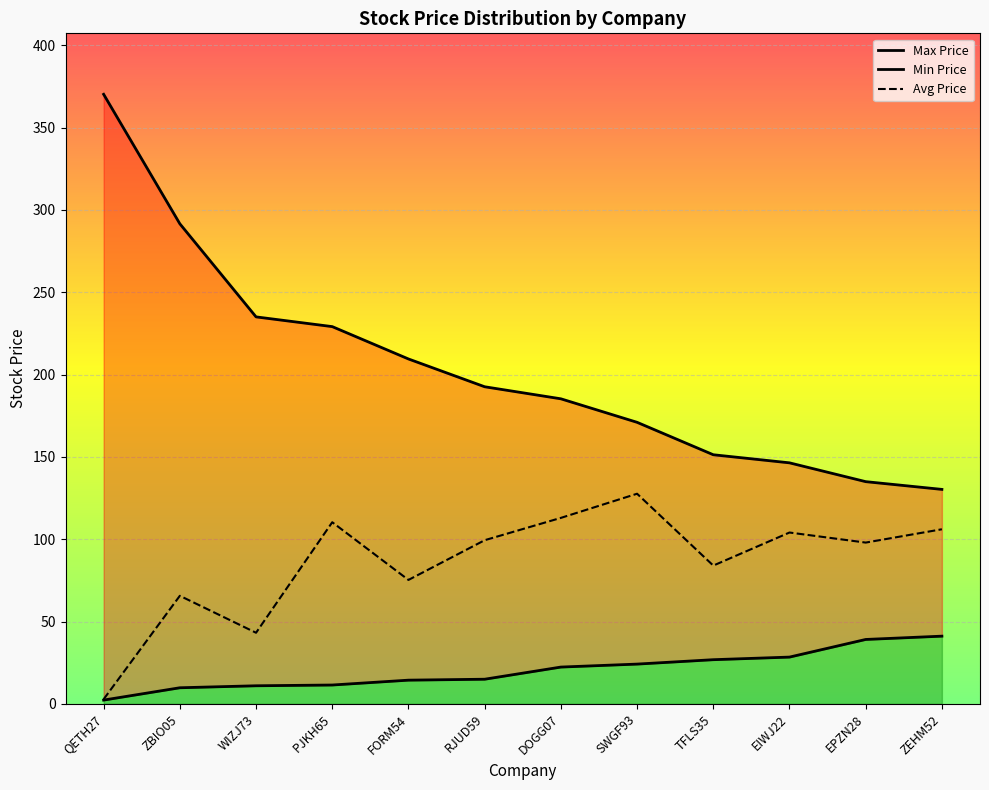

What is the value of the Avg Price point at the 7th from the left?

113.0